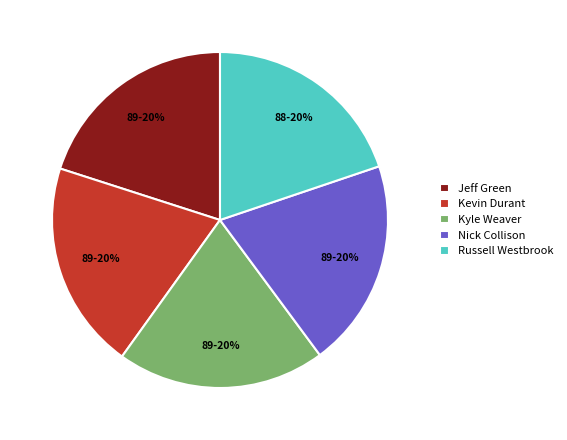

The Kyle Weaver slice represents 1% of the pie. True or false?

False